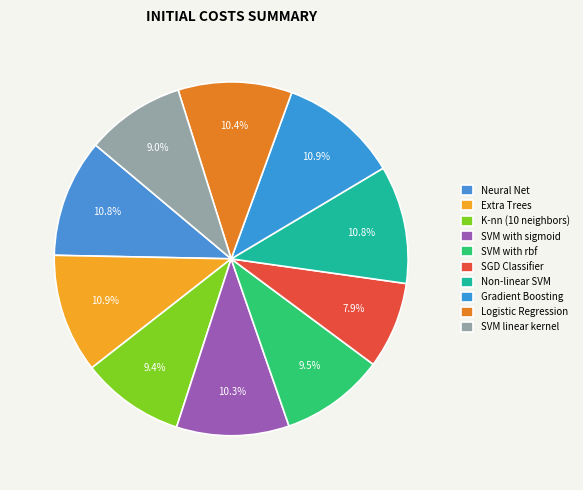

Is the sum of SVM linear kernel and SGD Classifier greater than half?

No